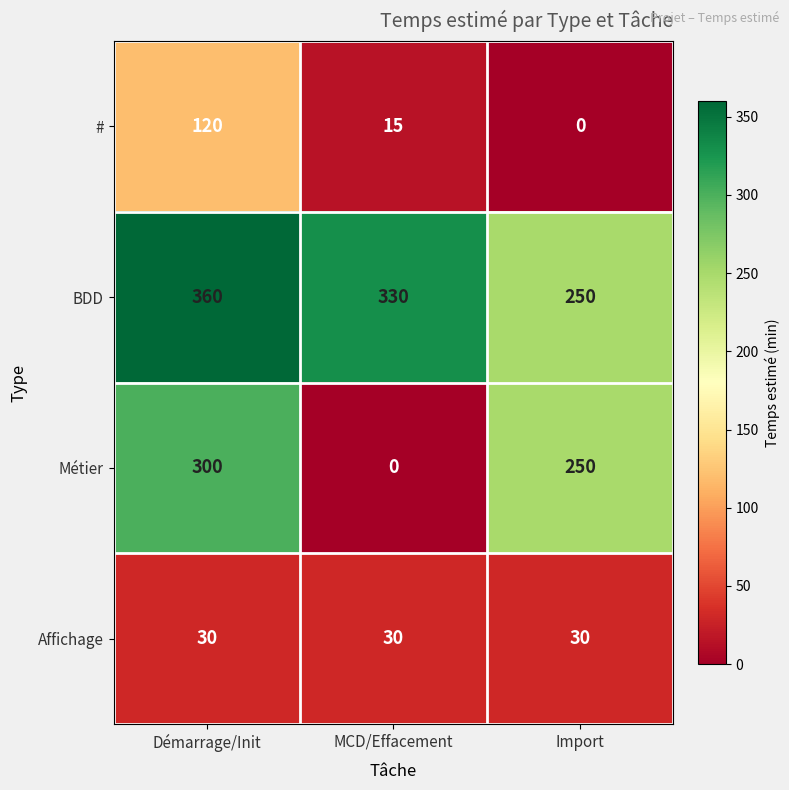

How many series are shown in this chart?

4